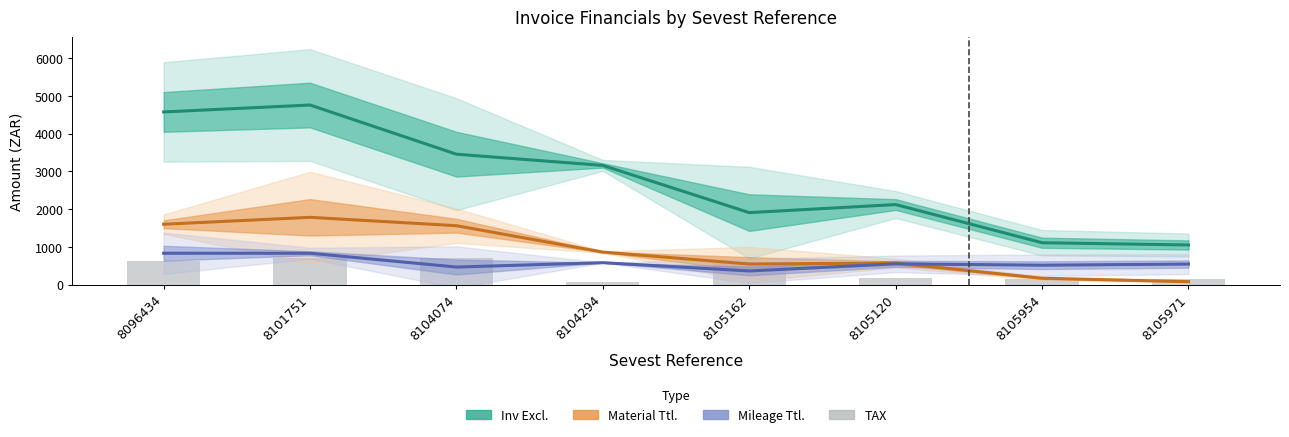

Which has a higher value, 8105162 or 8101751?

8101751